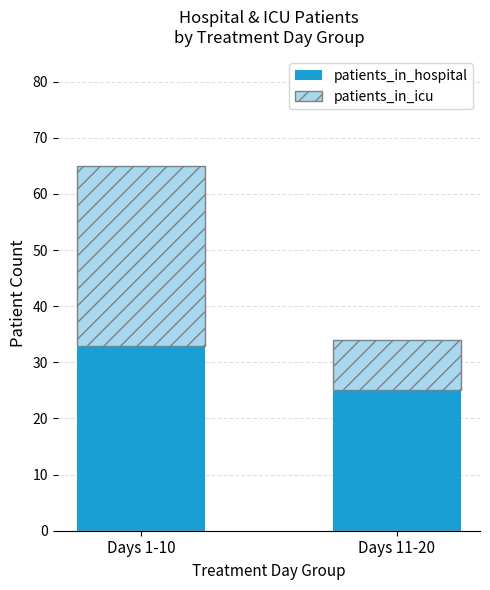

List the labels in order of patients_in_hospital value, smallest first.

Days 11-20, Days 1-10